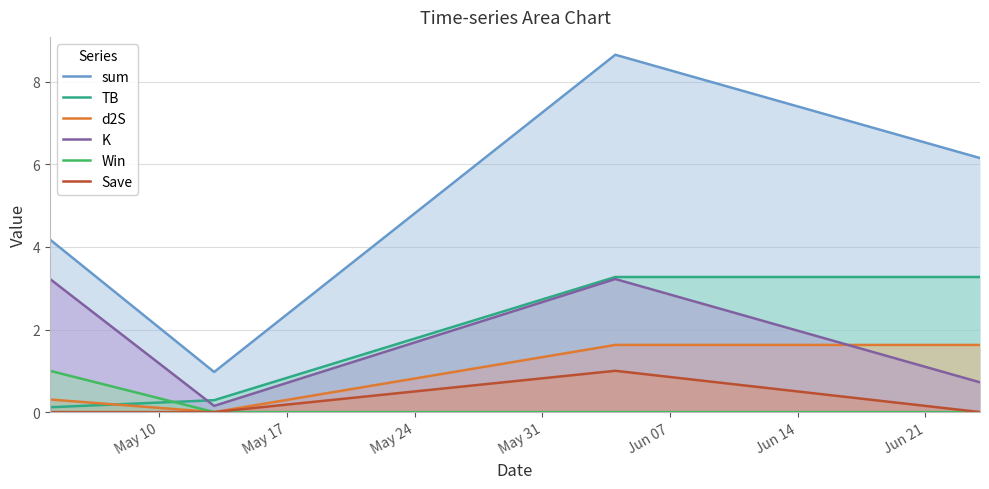

What is the greatest value displayed?

8.7